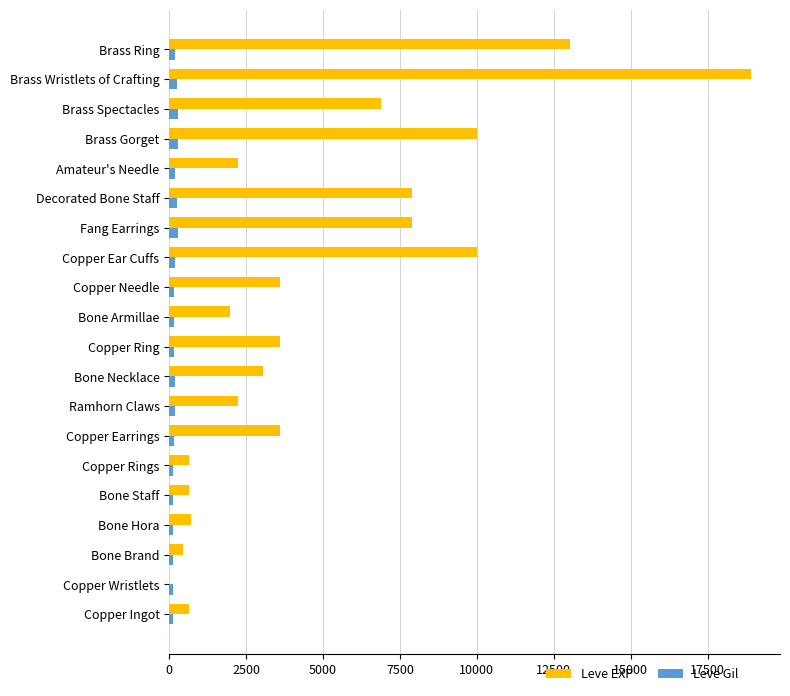

How many series are shown in this chart?

2